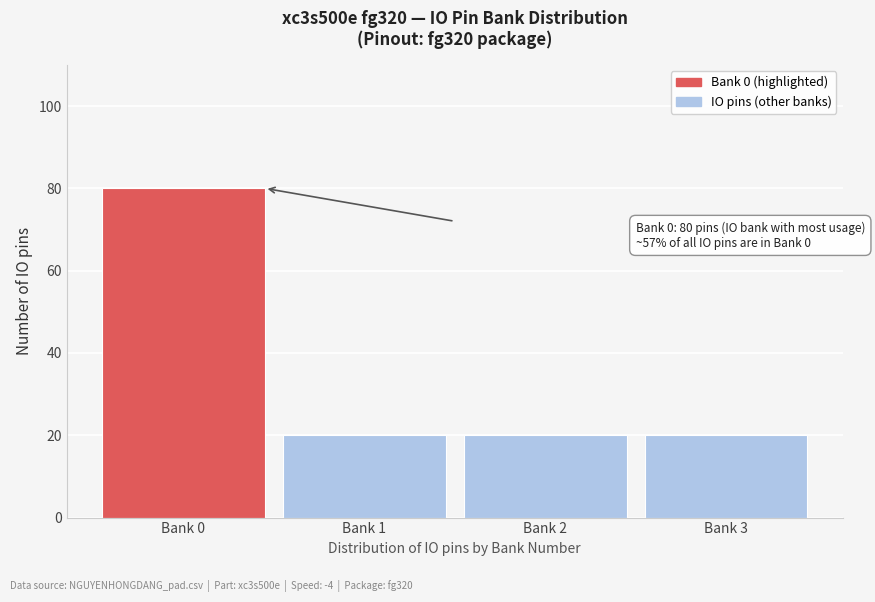

Reading right to left, transcribe all the data shown in this chart.

Bank 3=20	Bank 2=20	Bank 1=20	Bank 0=80